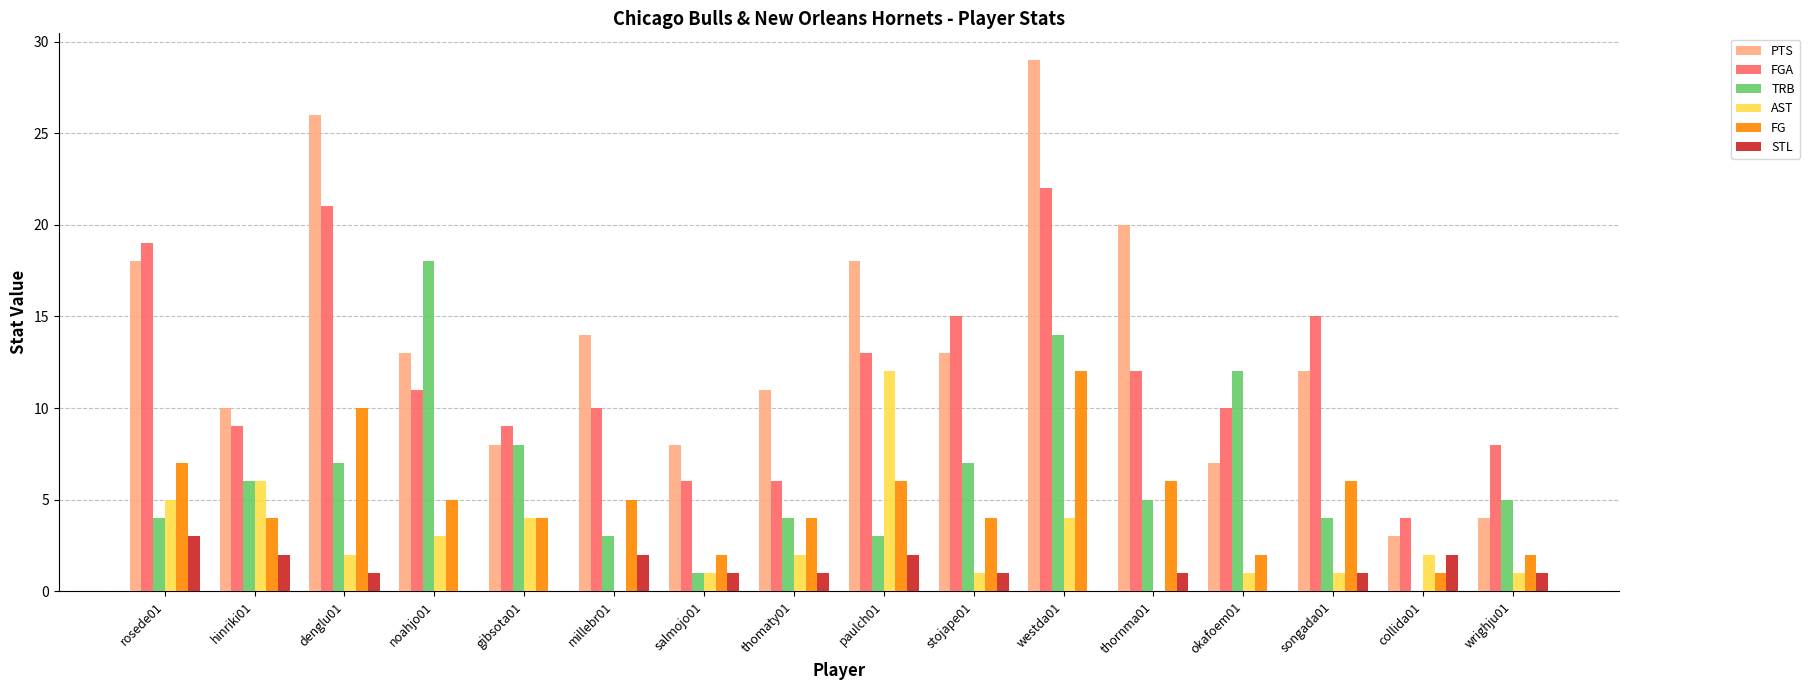

The FGA series shows 9 at thomaty01. True or false?

False